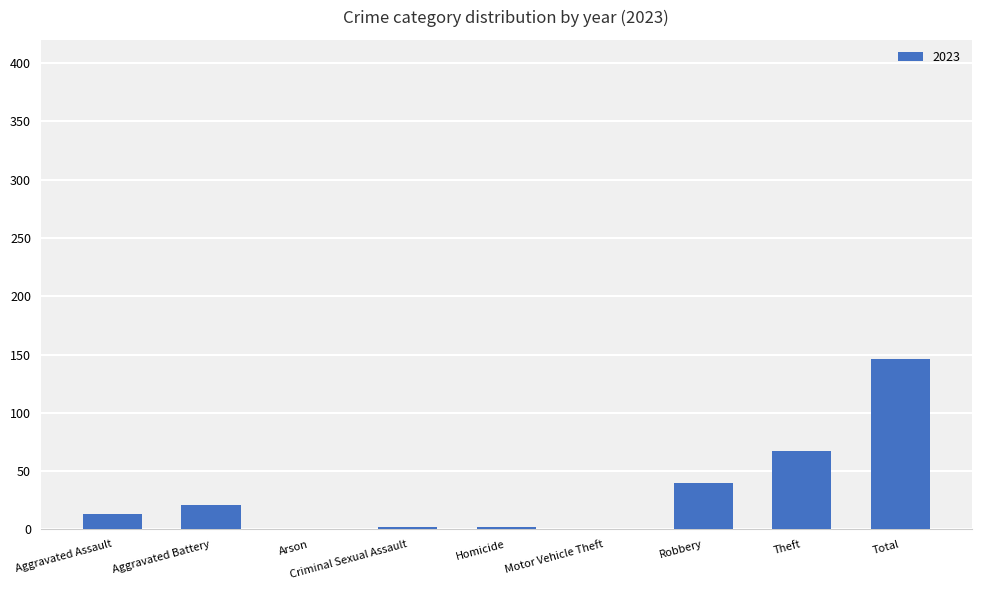

Is it true that the value at Arson is 72?

False